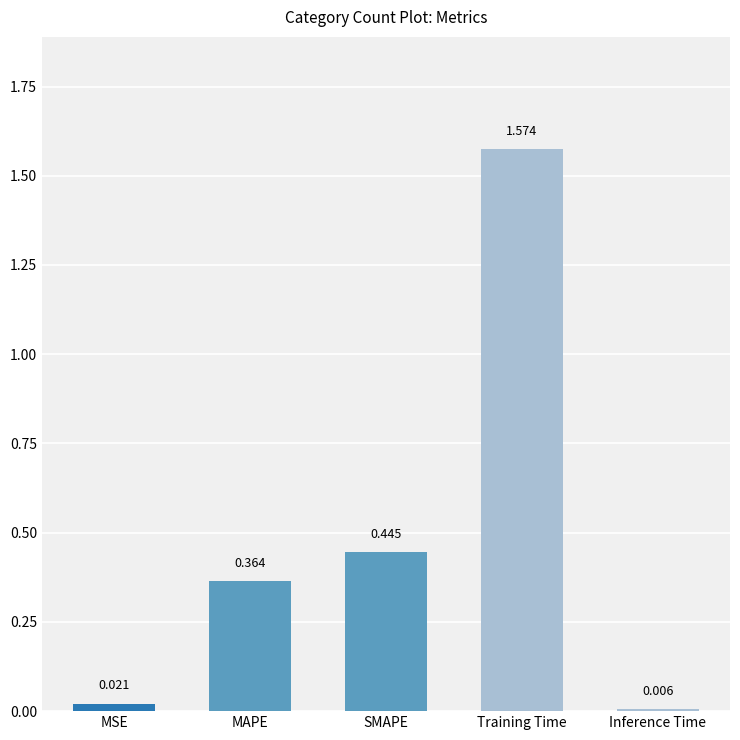

What is the change in value from MAPE to Training Time?

+1.2